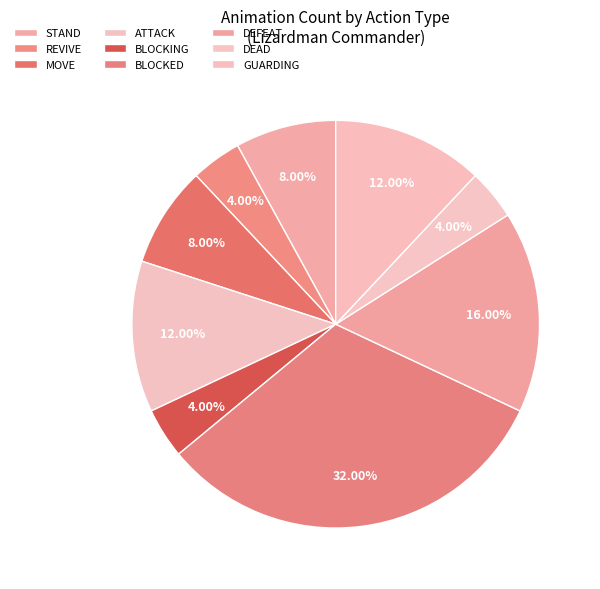

Rank the categories by value from lowest to highest.

REVIVE, BLOCKING, DEAD, STAND, MOVE, ATTACK, GUARDING, DEFEAT, BLOCKED